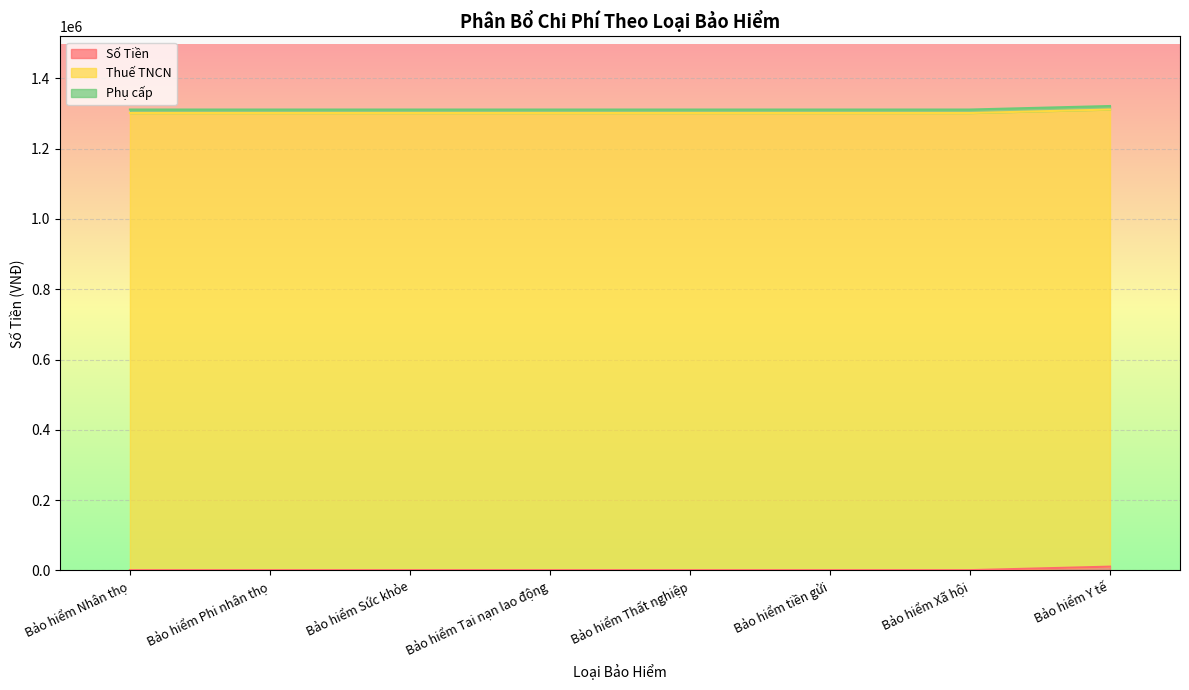

Reading left to right, list all the values displayed in this chart.

Số Tiền: 1000	1000	1000	1000	1000	1000	1000	11000
Thuế TNCN: 1300000	1300000	1300000	1300000	1300000	1300000	1300000	1300000
Phụ cấp: 10000	10000	10000	10000	10000	10000	10000	10000